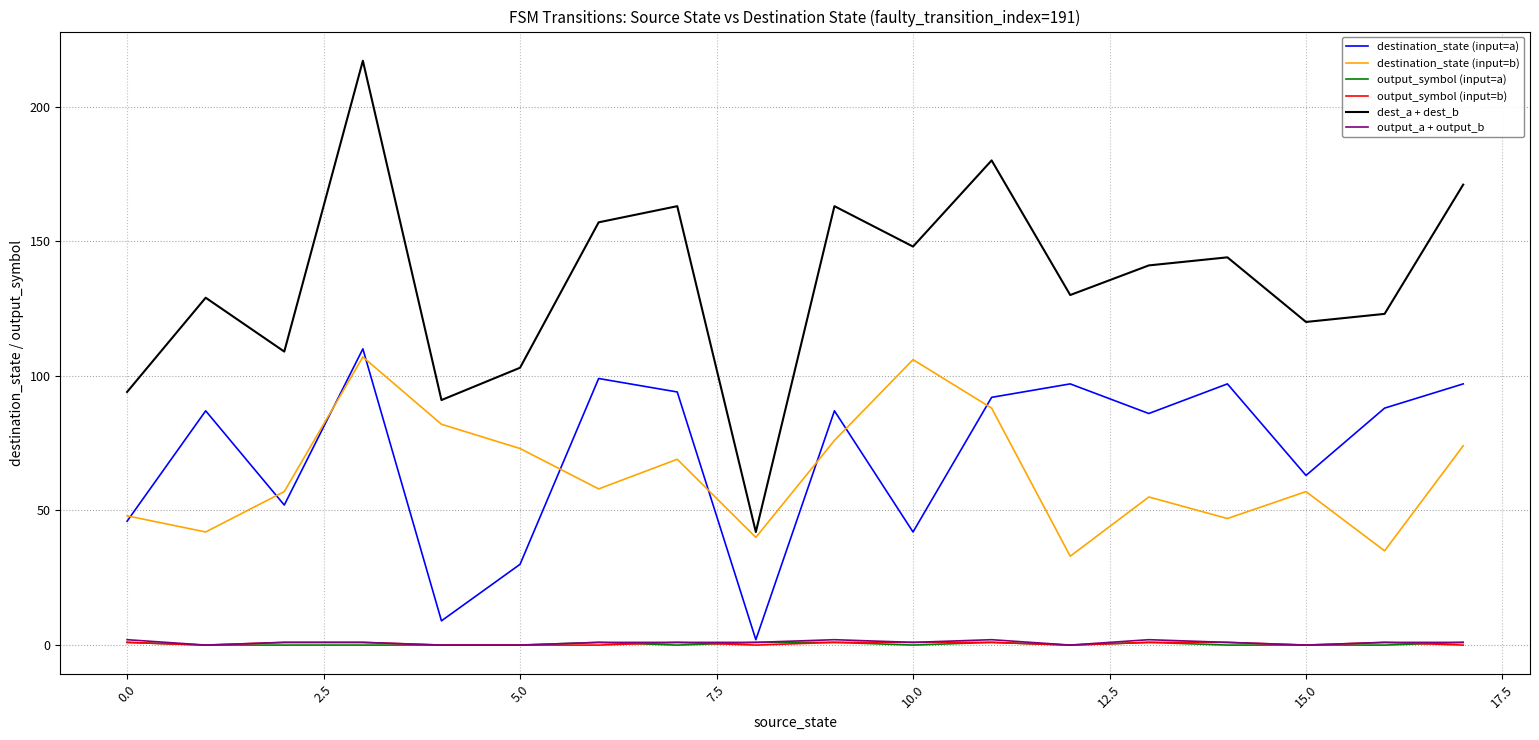

Which series has the widest spread of values?

dest_a + dest_b